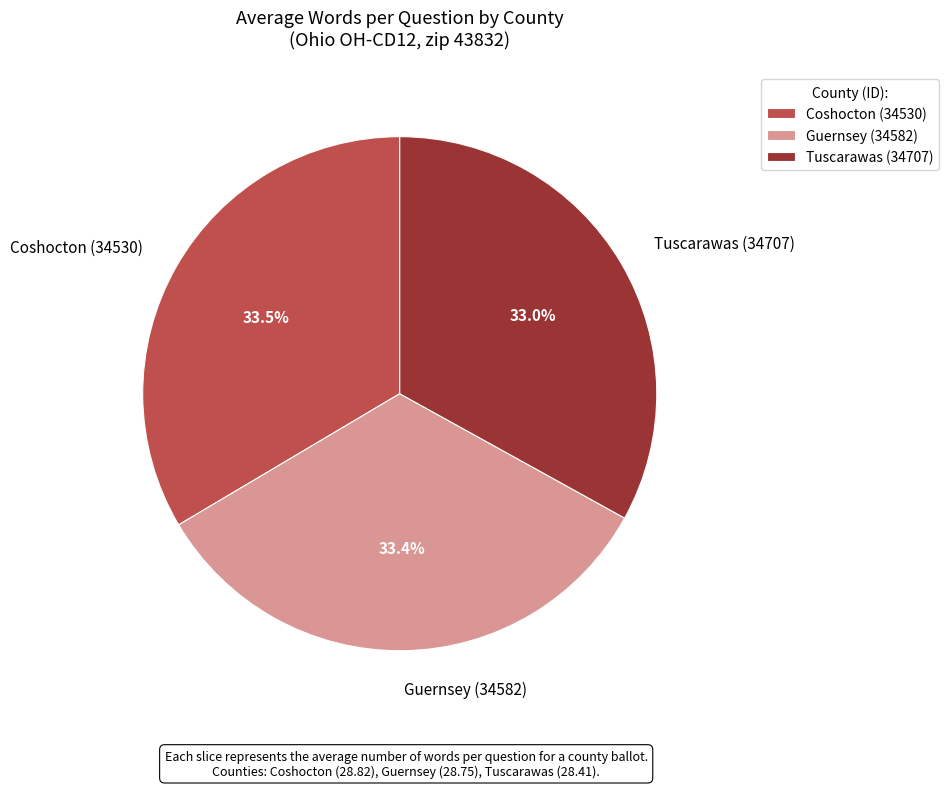

Is there any slice that represents more than half of the pie?

No